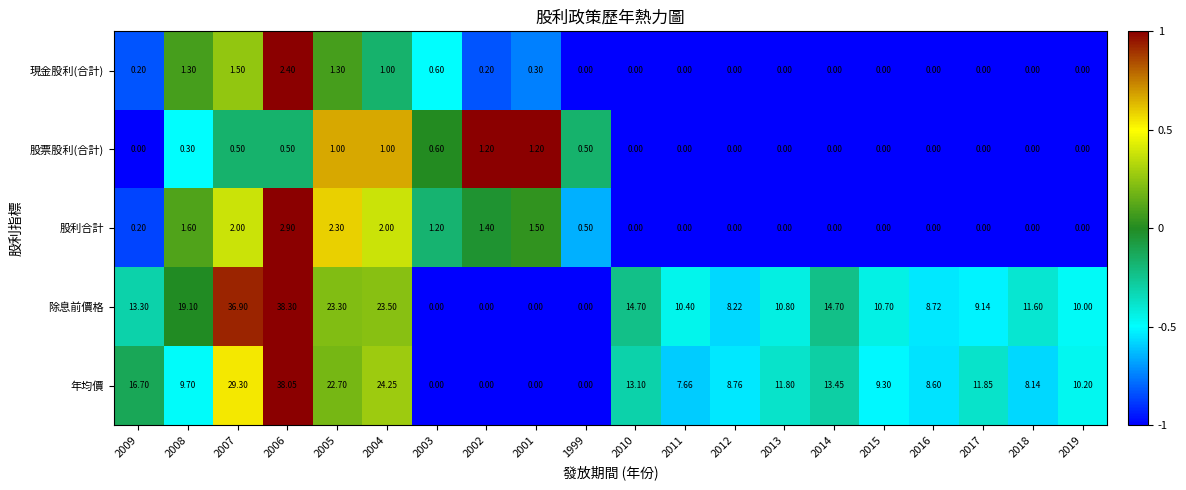

What is the total value across all series at 2017?

21.0